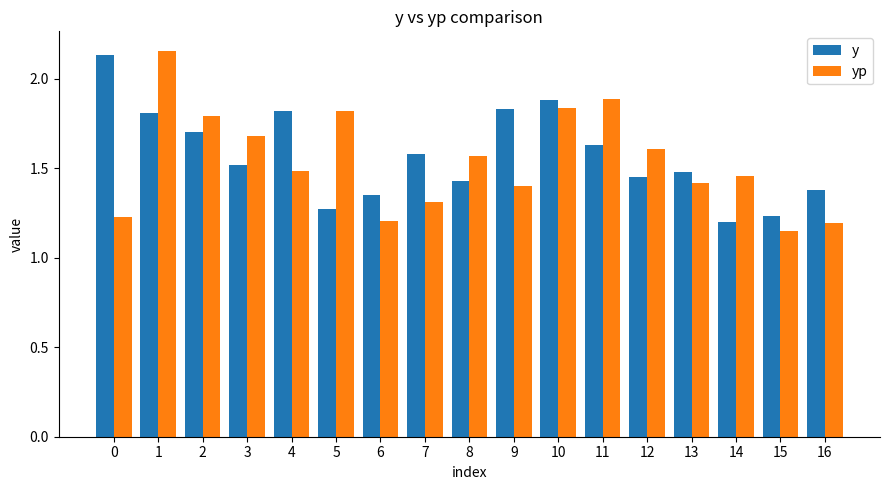

What is the difference between the yp values at 13 and 15?

0.3